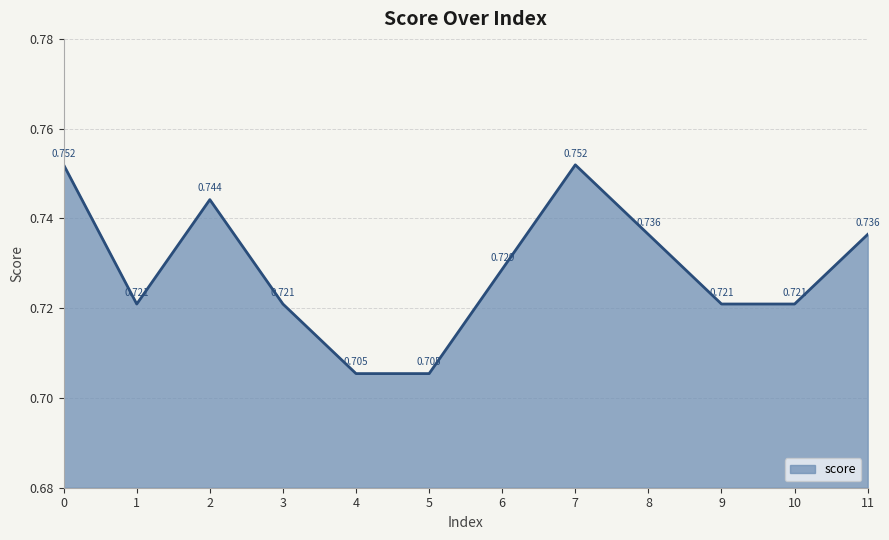

Rank the categories by value from lowest to highest.

4, 5, 1, 3, 9, 10, 6, 8, 11, 2, 0, 7